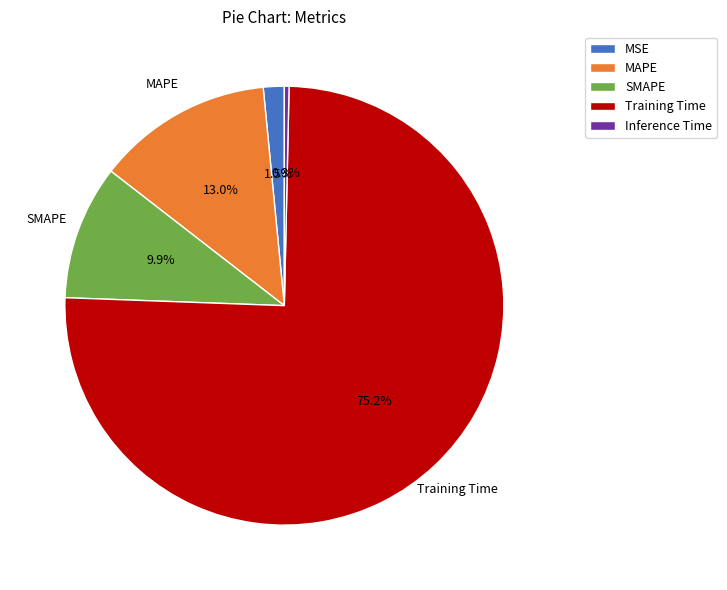

Rank the categories by value from lowest to highest.

Inference Time, MSE, SMAPE, MAPE, Training Time